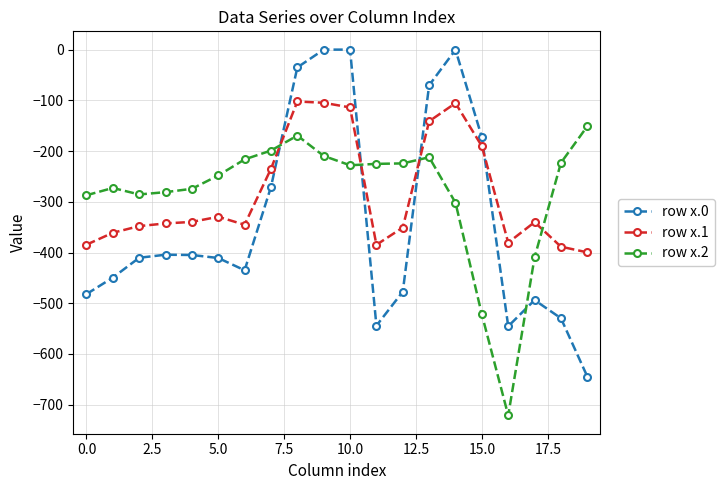

What is the value of the row x.1 point at the 6th from the left?

-329.5